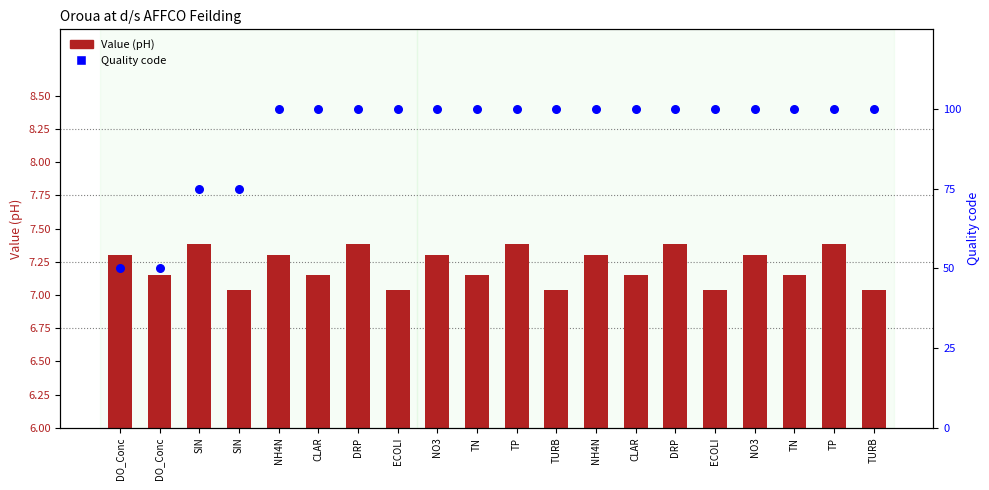

Which series has the widest spread of Y values?

Quality code